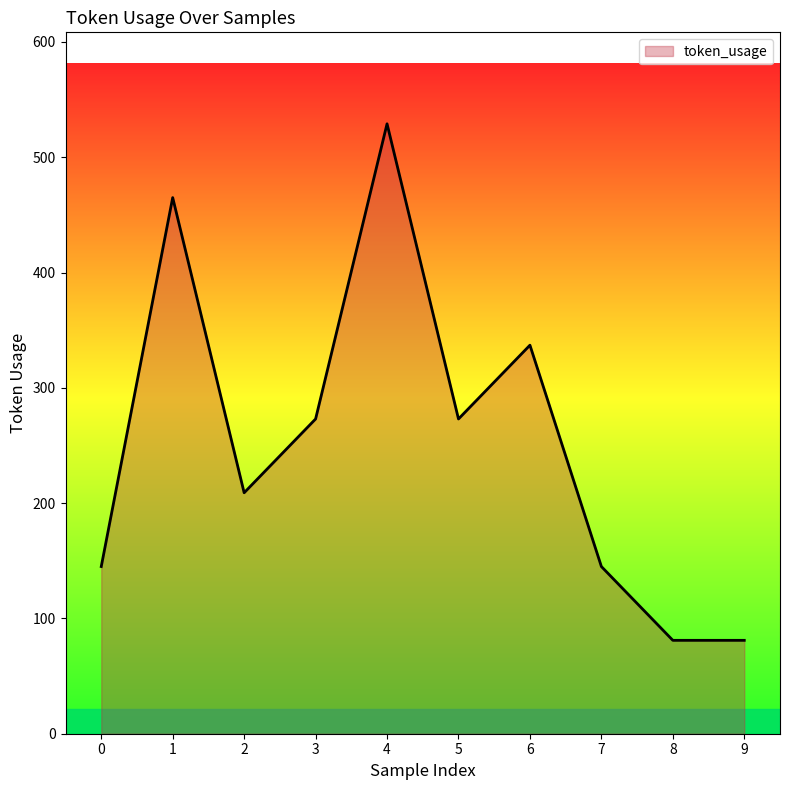

True or false: the data shows 79 at 3.

False